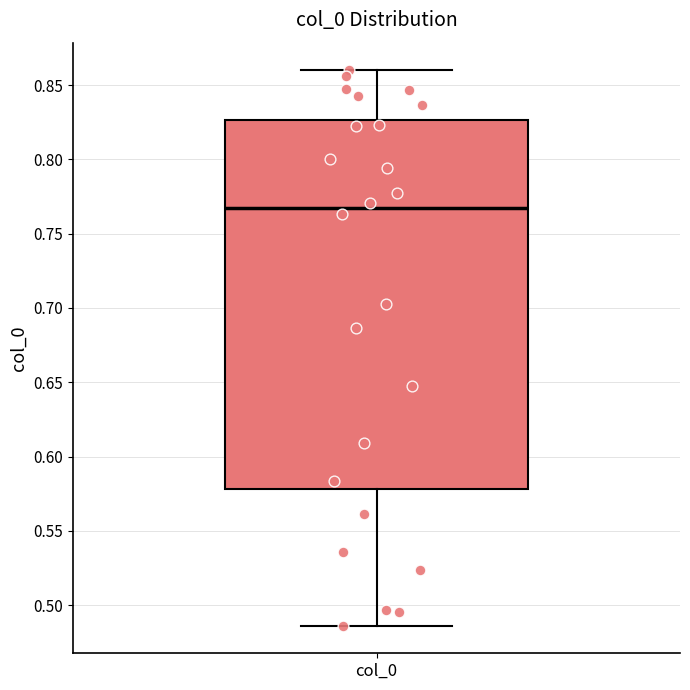

Where does the upper whisker of the box for col_0 end on the y-axis? The values are not printed on the chart, so give them approximately, as read against the axis.

0.860